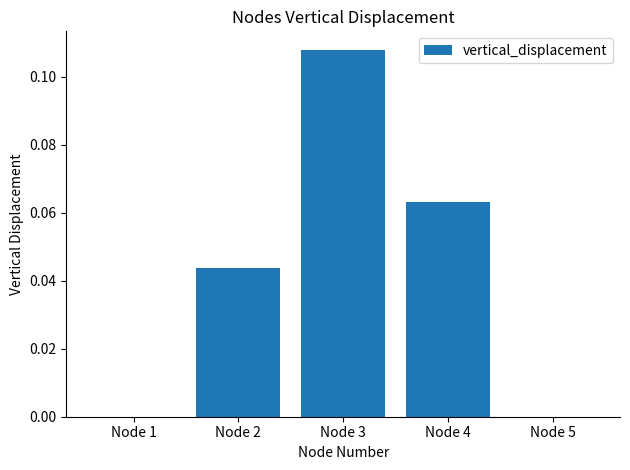

Which category has the highest value across all series?

Node 3